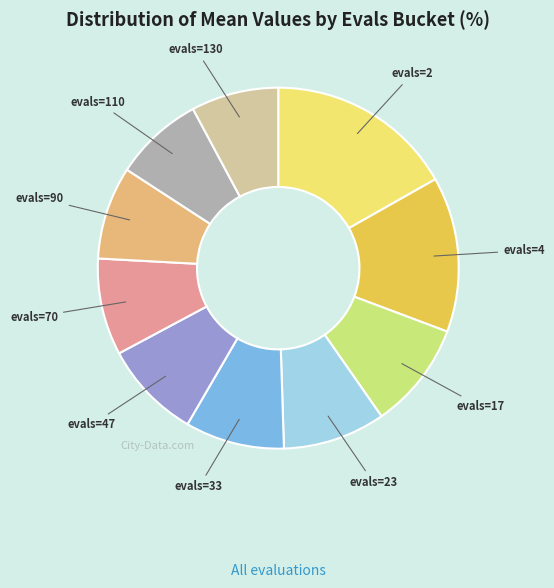

Count the number of slices in the pie.

10